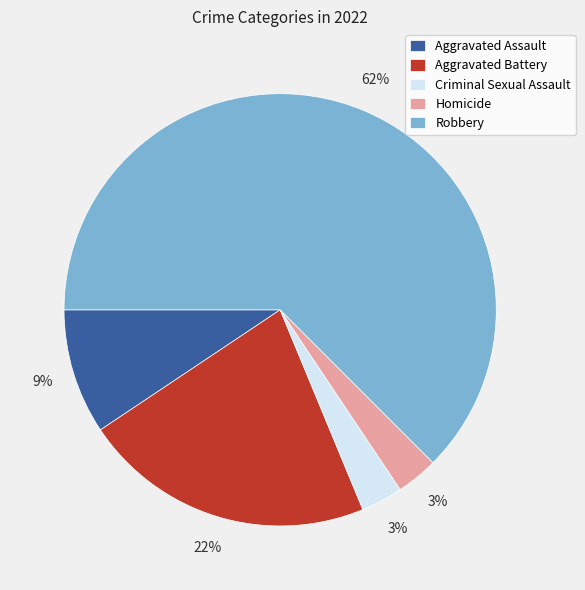

Which has a higher value, Aggravated Assault or Robbery?

Robbery